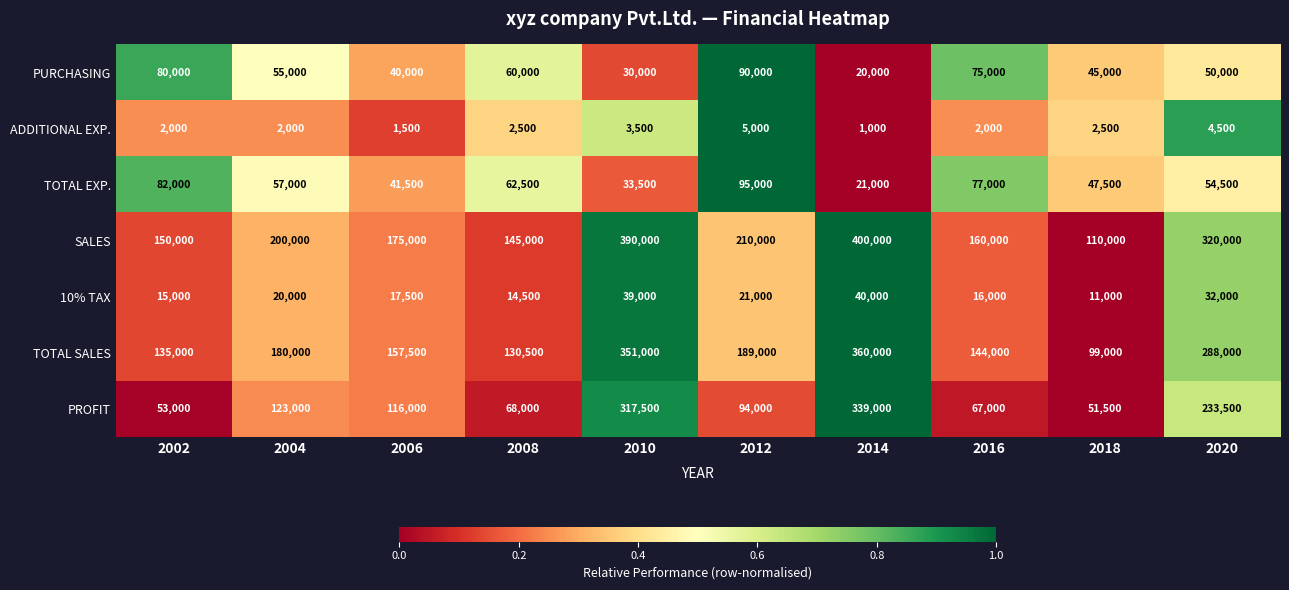

Is the value of PURCHASING at 2004 greater than the value of TOTAL SALES at 2014?

No